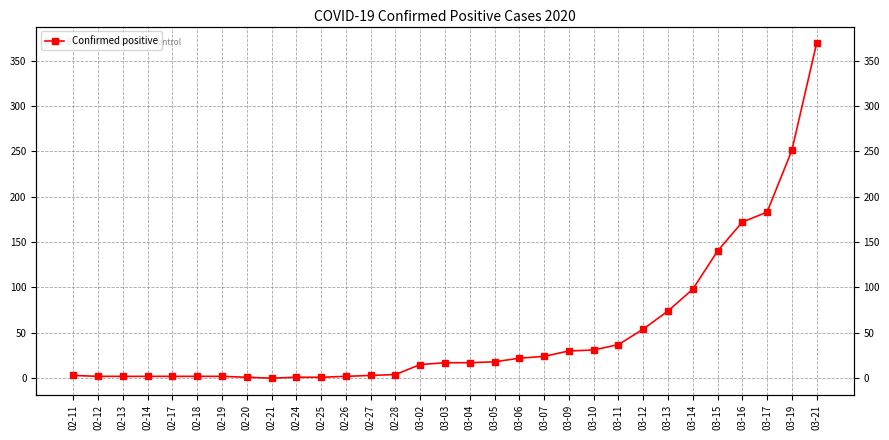

How many values exceed 17?

14